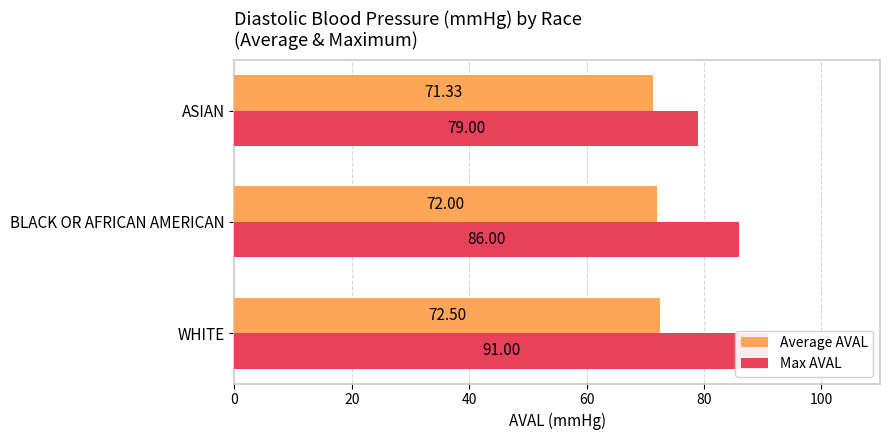

What is the highest value of the Average AVAL series?

72.5